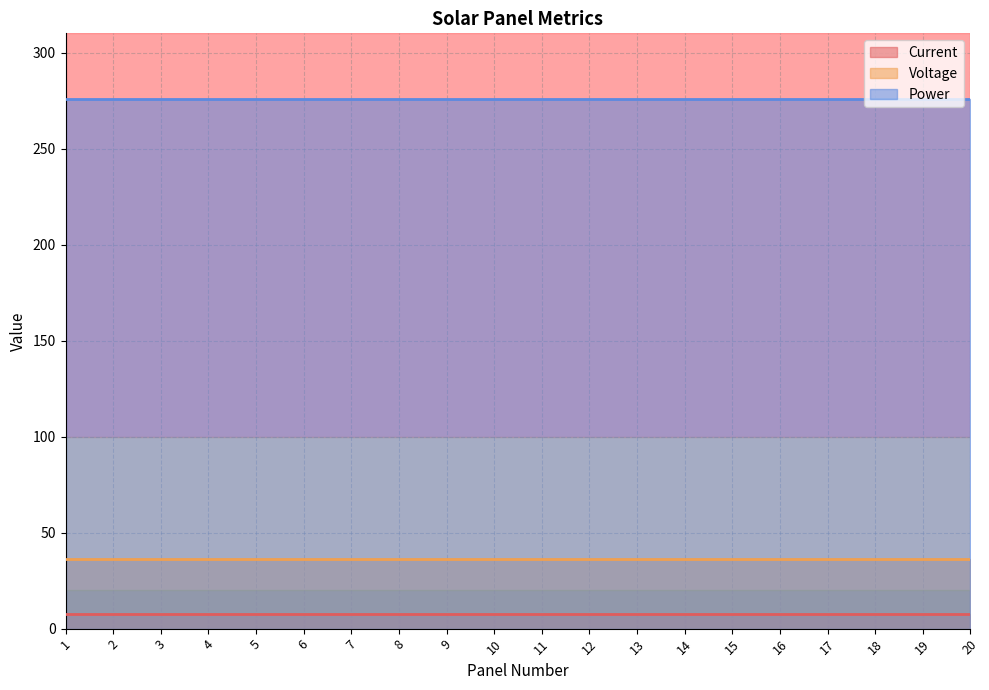

Rank the series at 9 from highest to lowest value.

Power, Voltage, Current